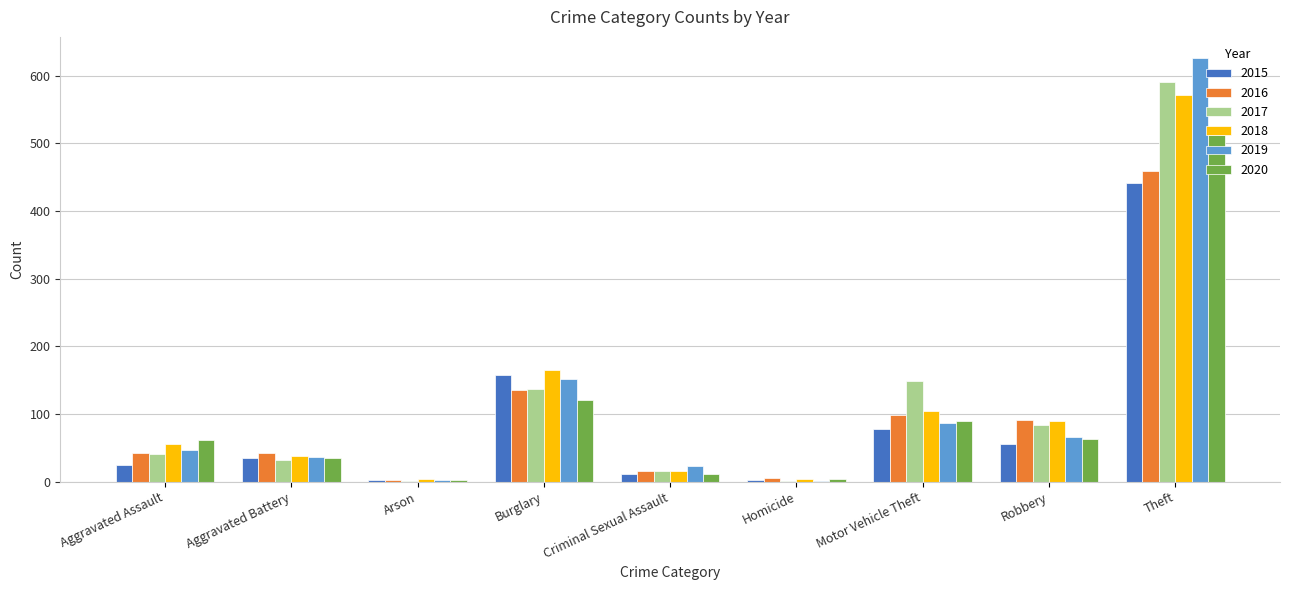

Are the bars grouped side by side (vs. stacked)?

Yes